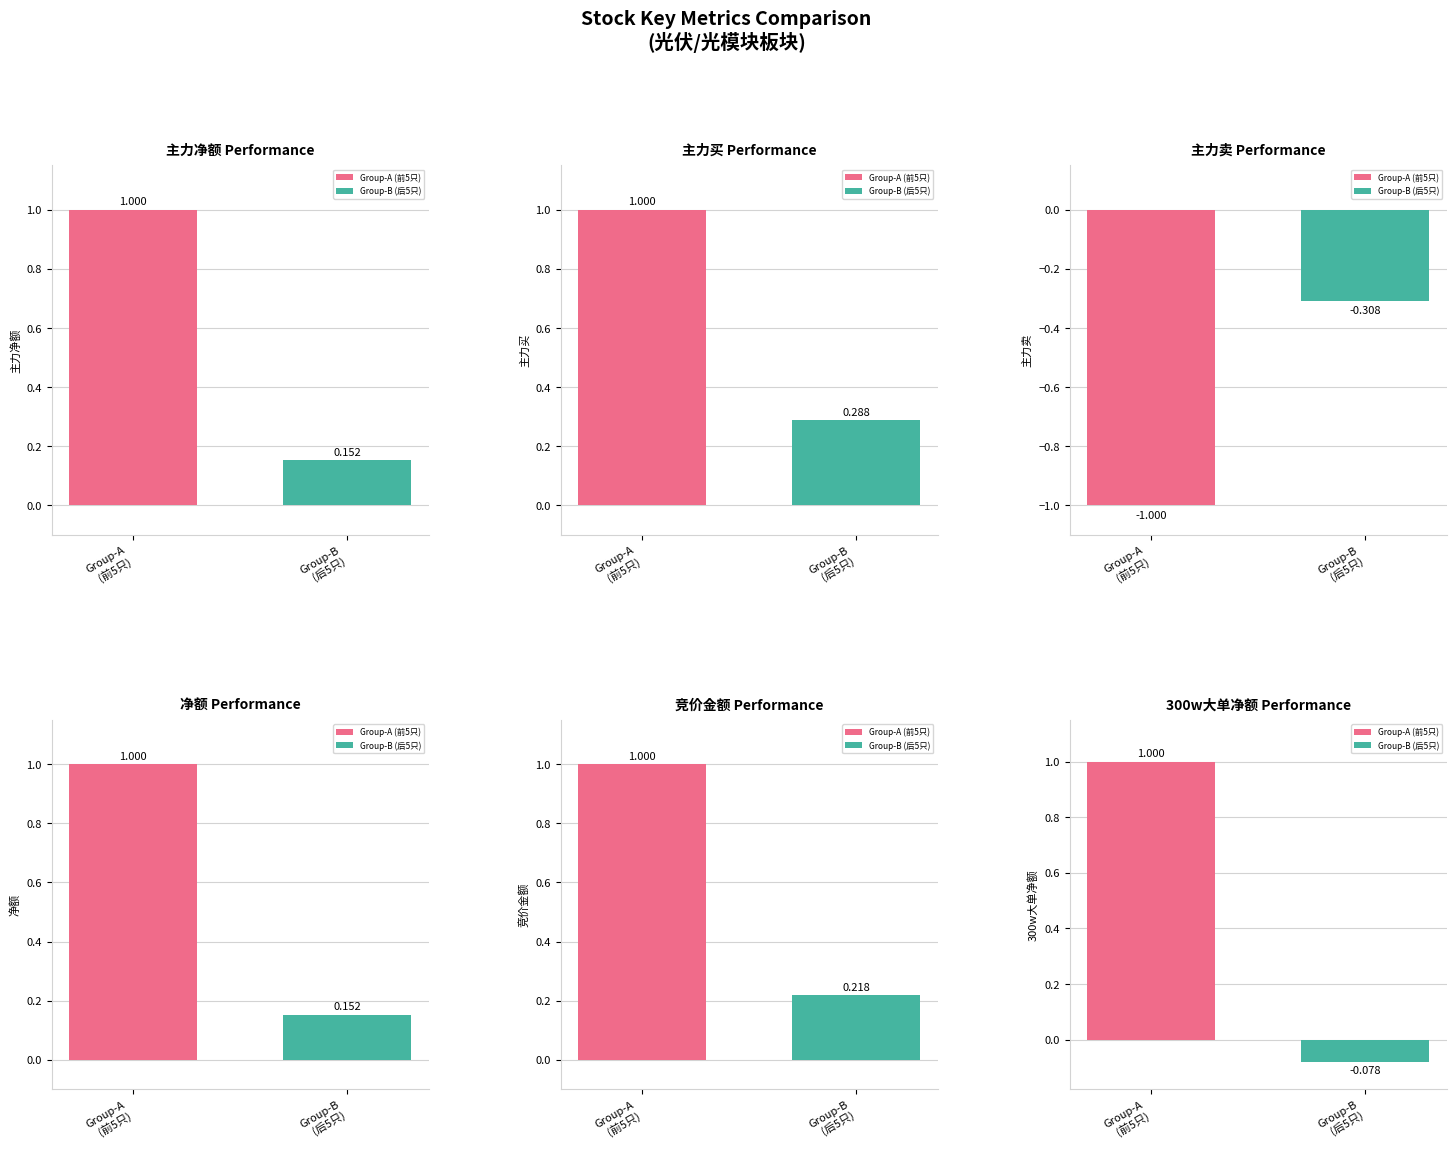

Rank the categories by 主力买 value from lowest to highest.

Group-B
(后5只), Group-A
(前5只)